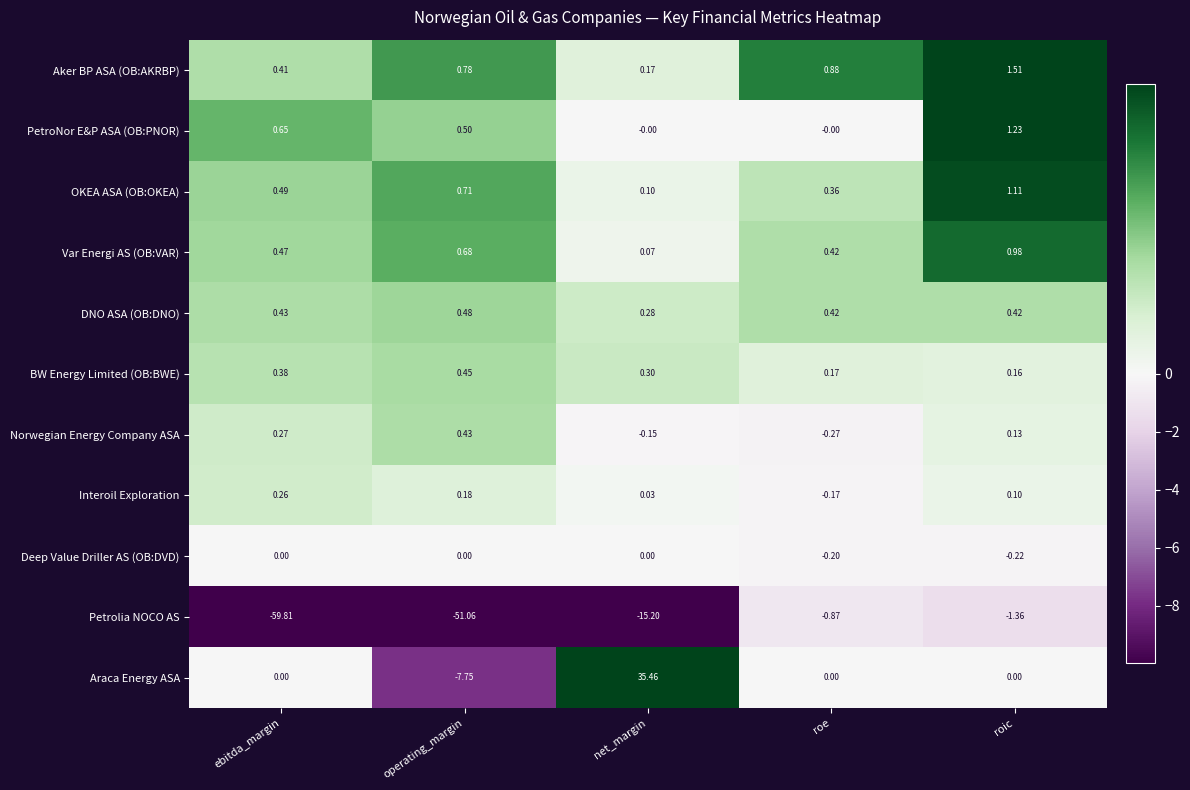

Which series changed the most between net_margin and roe?

Araca Energy ASA